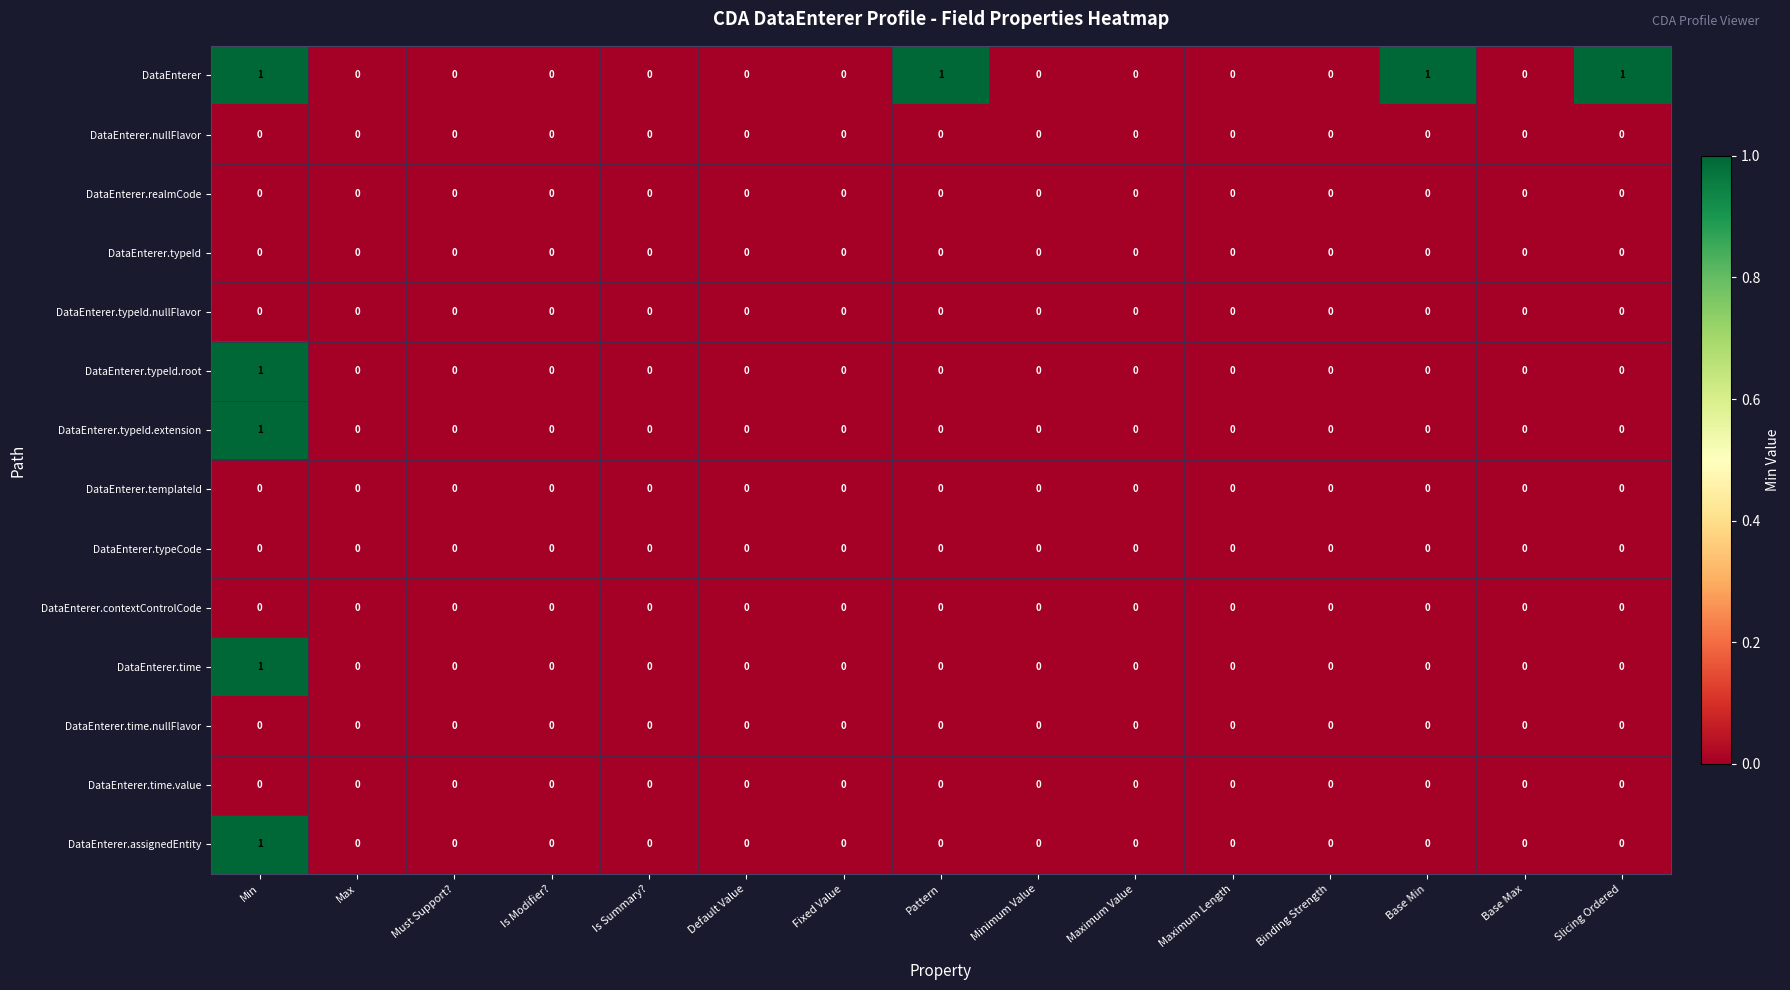

Is the value of DataEnterer.typeId.root at Maximum Length greater than the value of DataEnterer at Pattern?

No